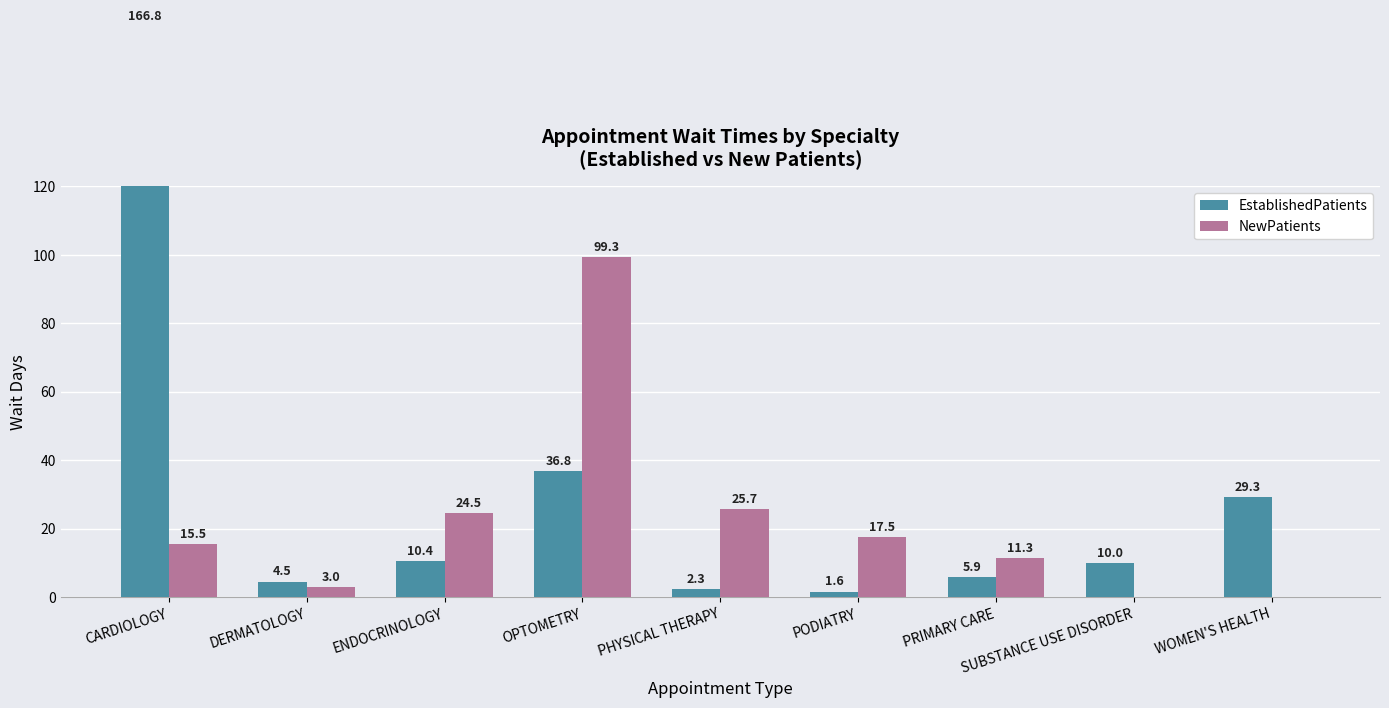

What is the average value of the NewPatients series?

21.9